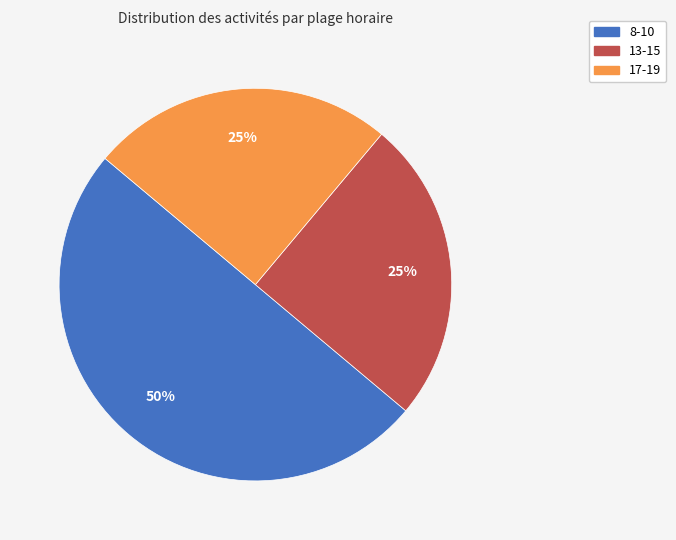

To the nearest percent, what is the average slice percentage?

33%